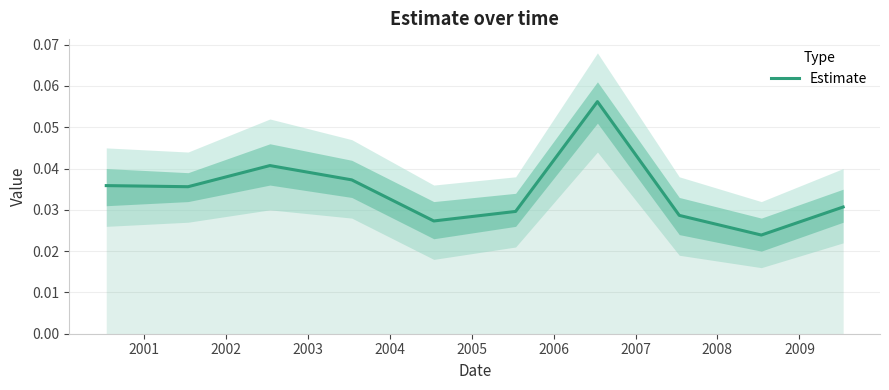

Reading right to left, extract all data points from this chart.

0.0	0.0	0.0	0.1	0.0	0.0	0.0	0.0	0.0	0.0